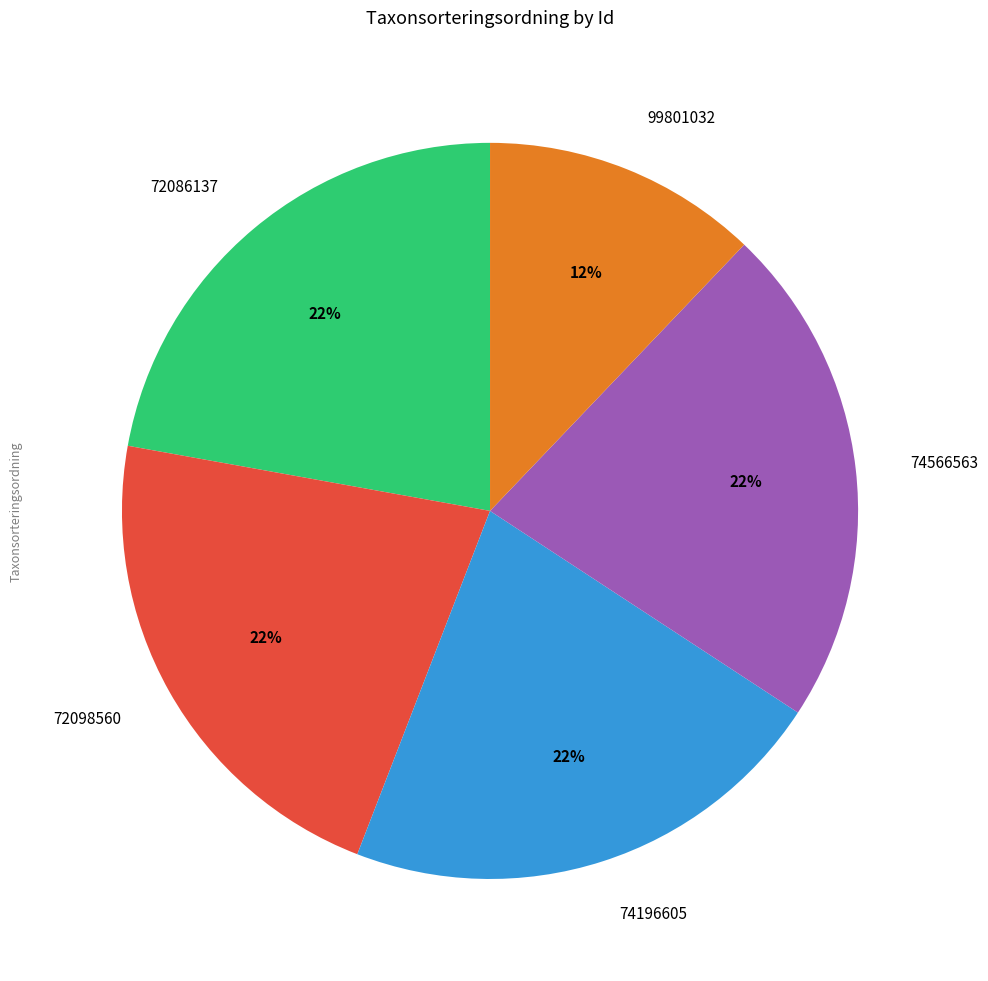

Which category has the smallest portion of the pie?

99801032